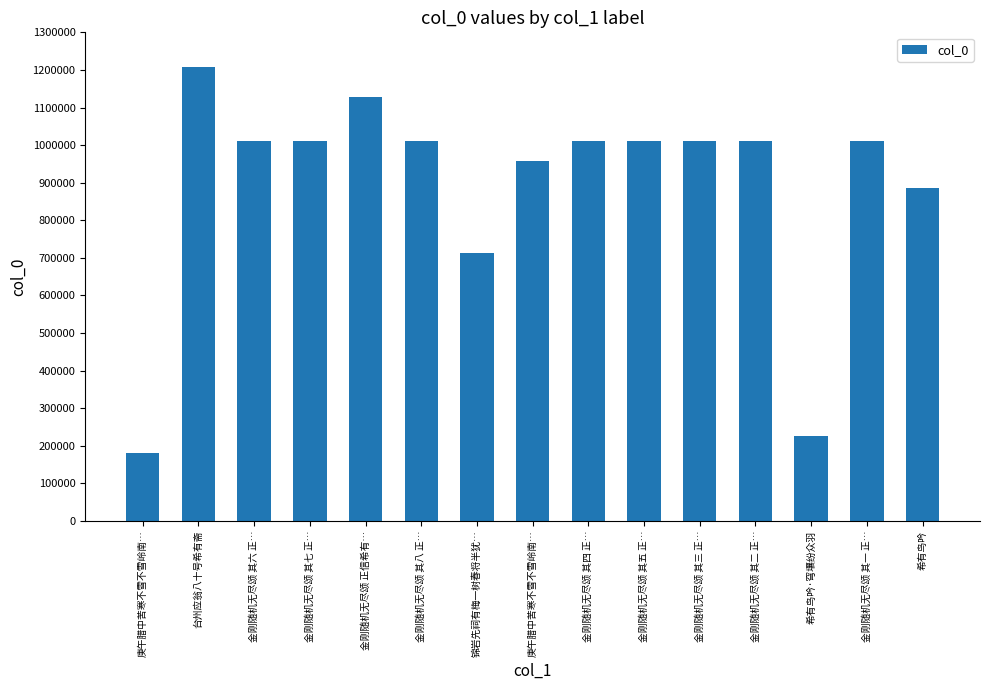

How many bars are there in total?

15